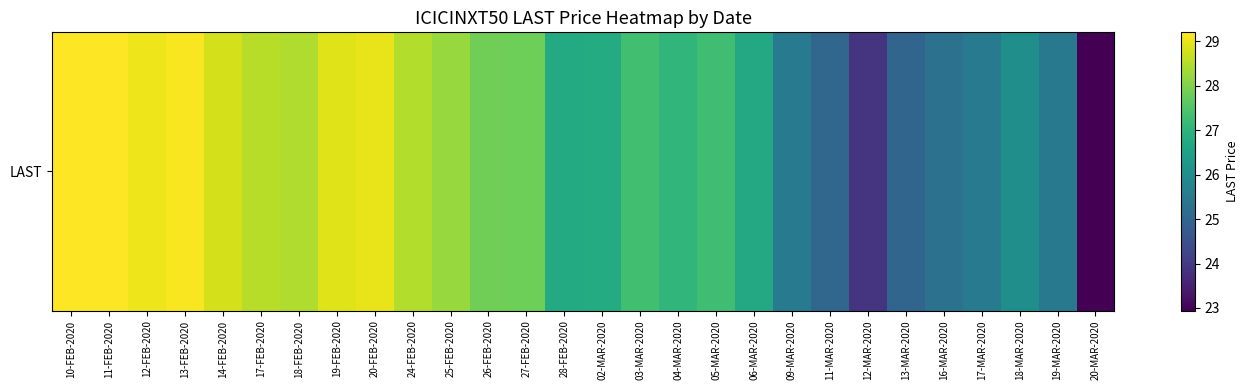

What is the difference between the values at 18-MAR-2020 and 26-FEB-2020?

1.8